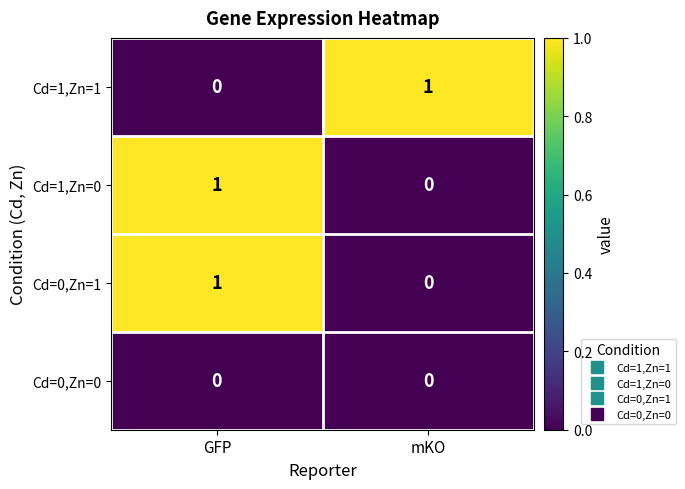

How many categories are shown in the chart?

2